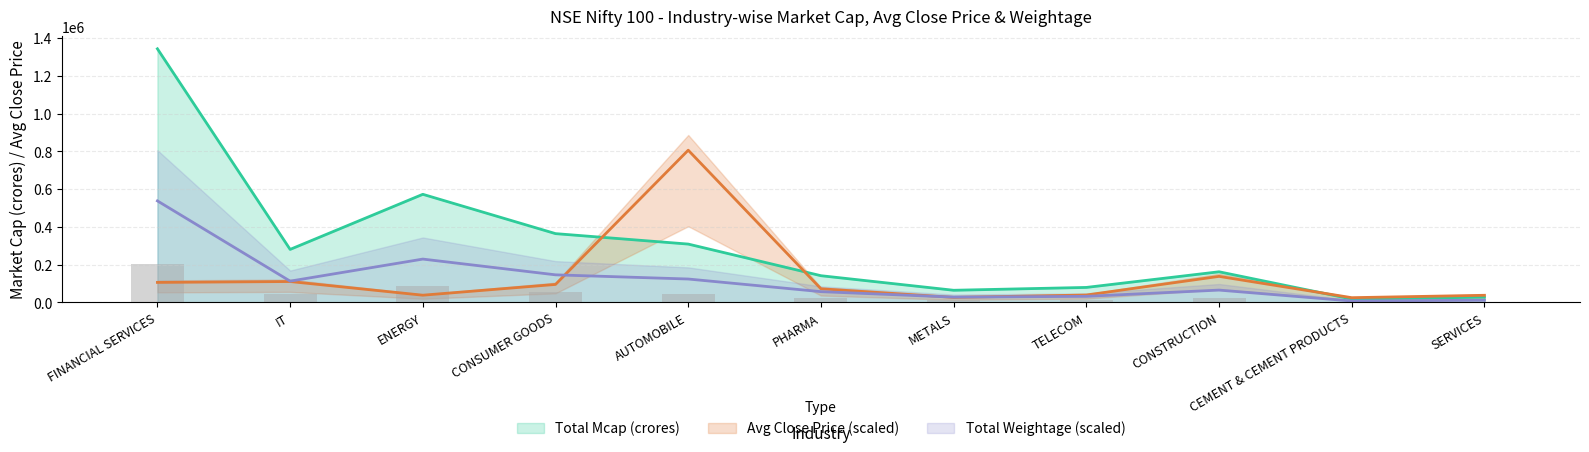

What position from the right is CONSTRUCTION?

3